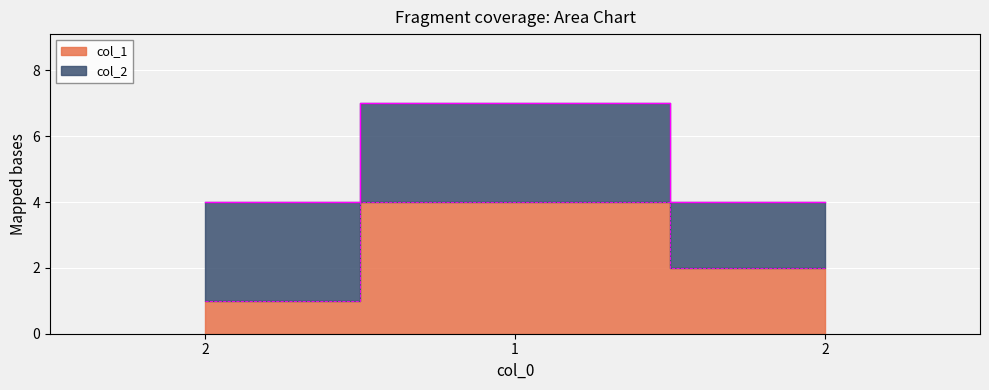

List the labels in order of value, largest first.

1, 2, 2